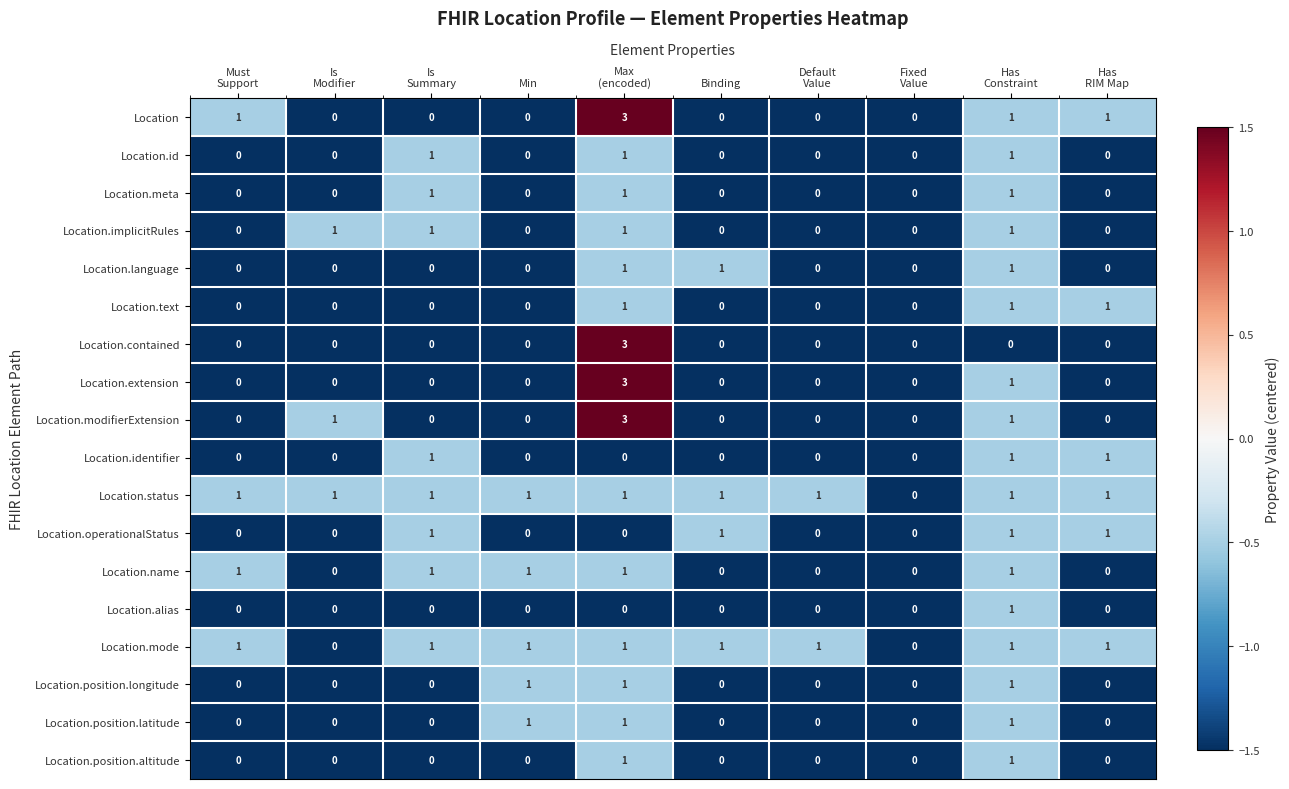

Which series has the largest total across all categories?

Location.status